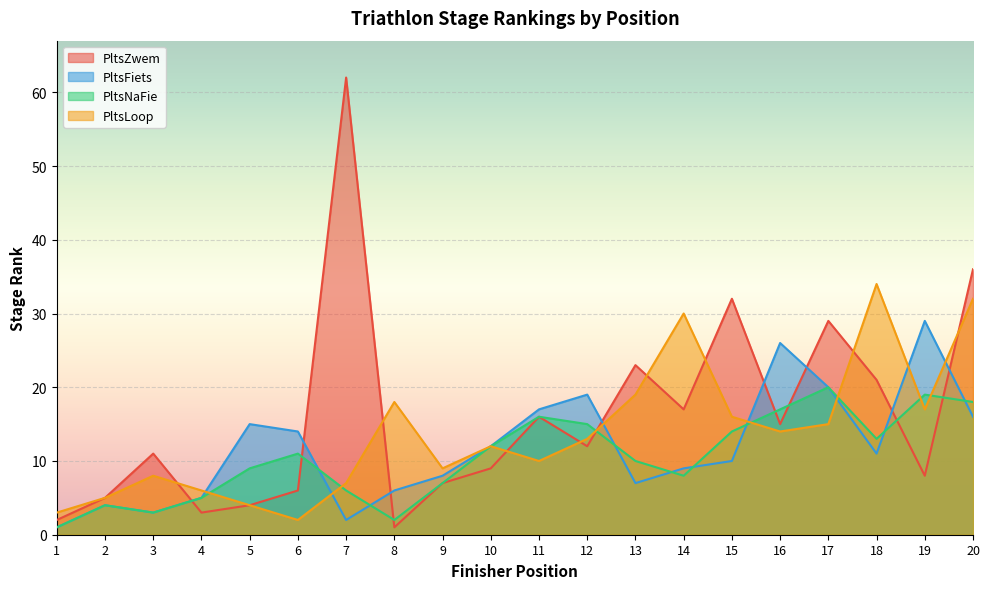

How many times do PltsNaFie and PltsFiets cross each other?

8